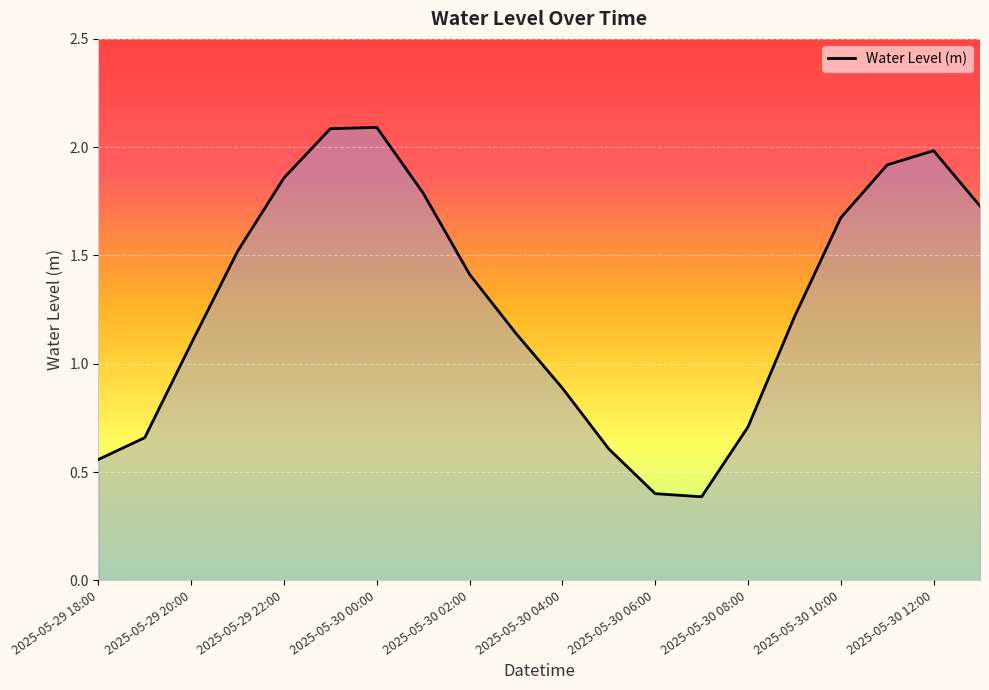

What is the smallest value displayed?

0.4